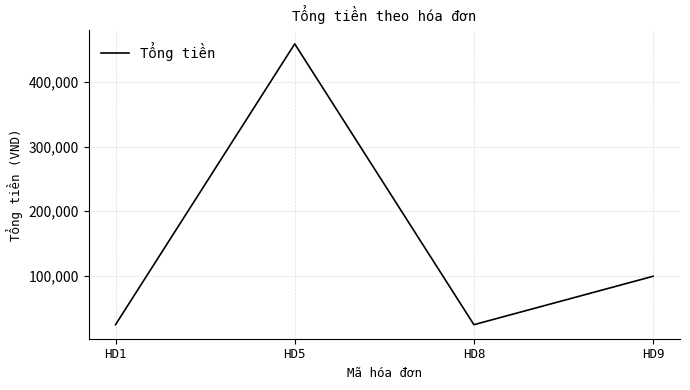

What is the difference between the maximum and minimum values?

435000